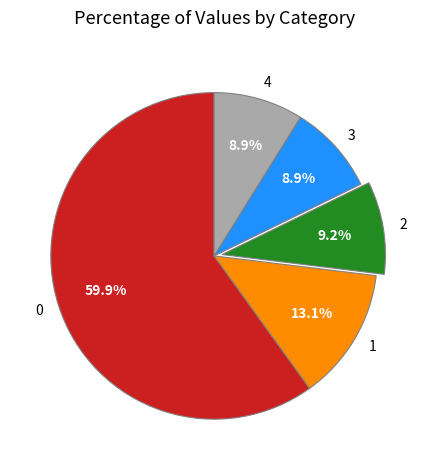

How many slices are in this pie chart?

5